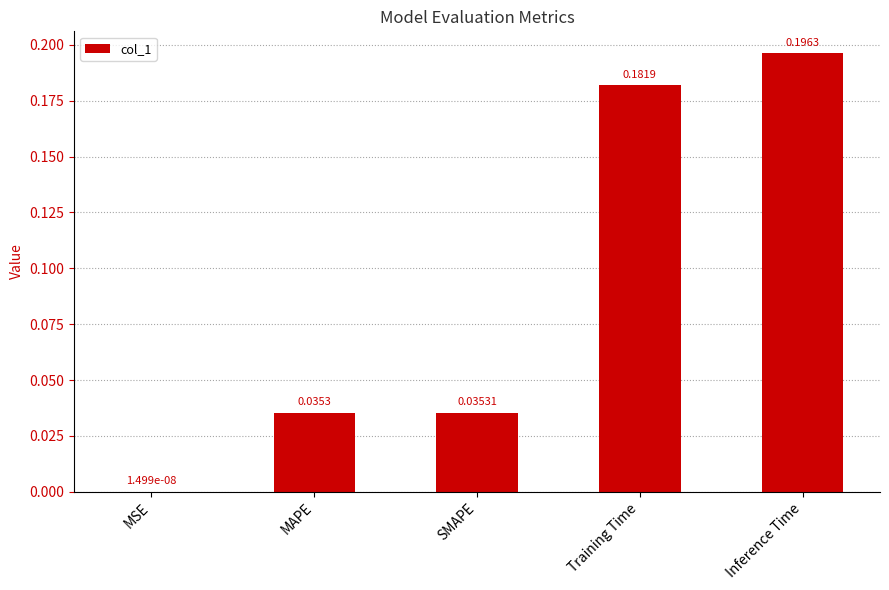

What is the sum of all values?

0.4